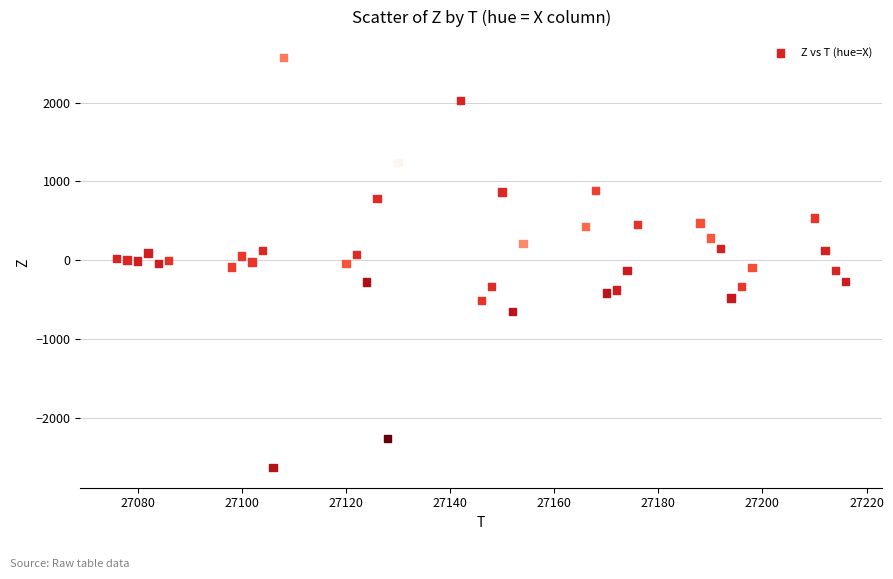

What is the range of X values (max minus min)?

140